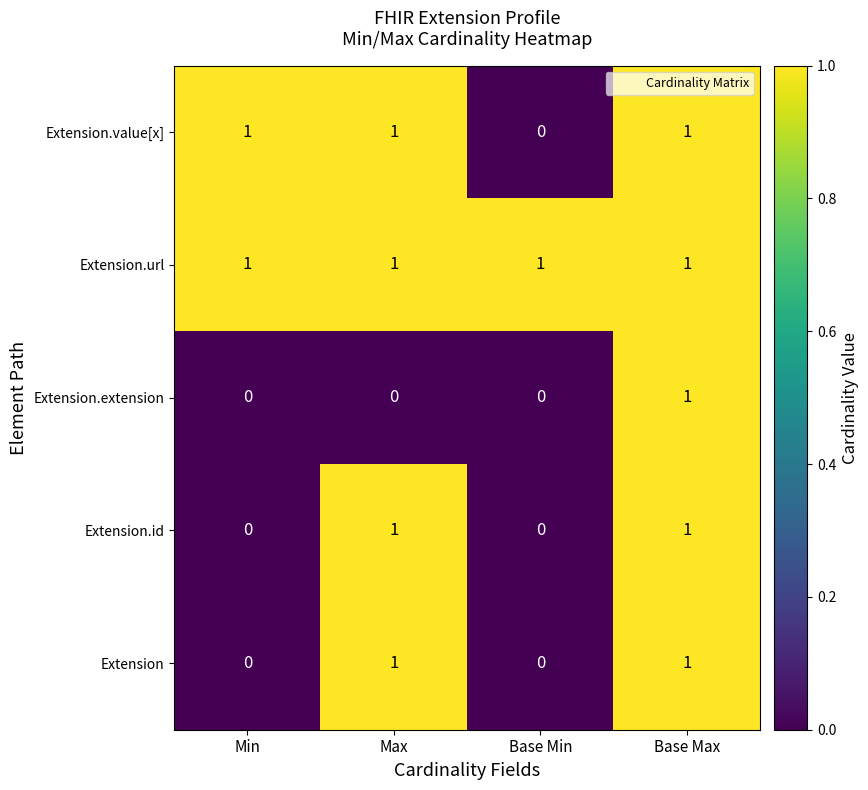

At how many categories does at least one series exceed 0?

4